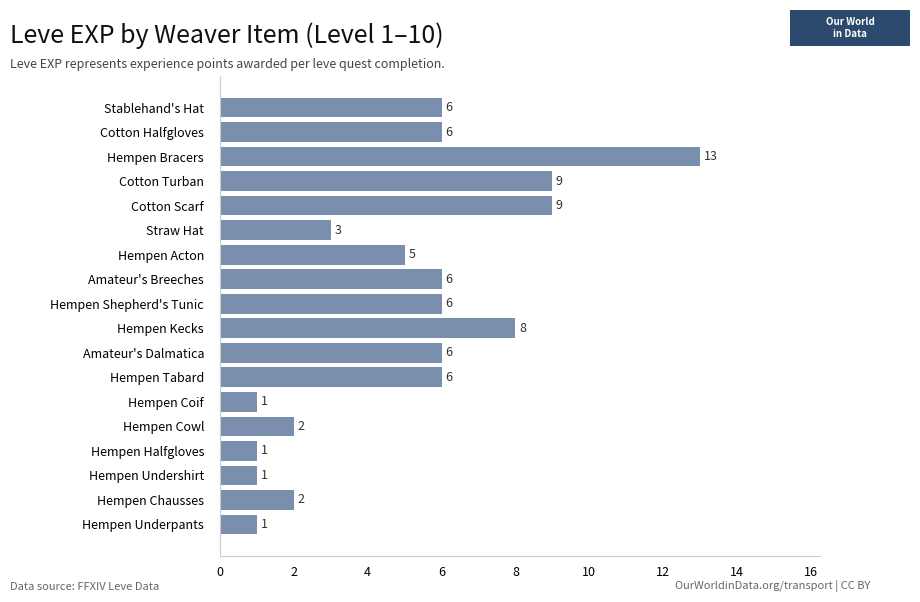

What is the sum of the values at Cotton Scarf and Hempen Coif?

10